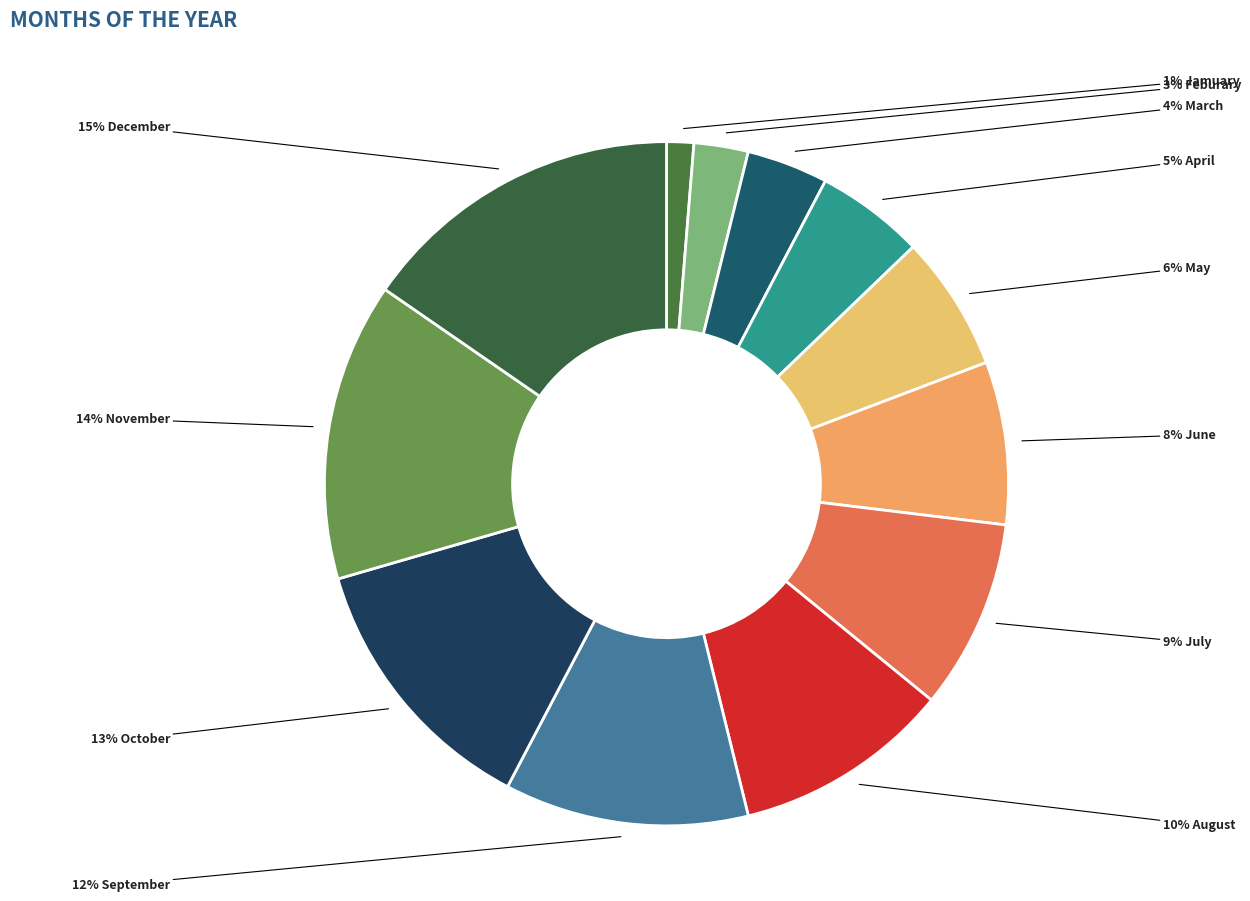

How many slices are in this pie chart?

12